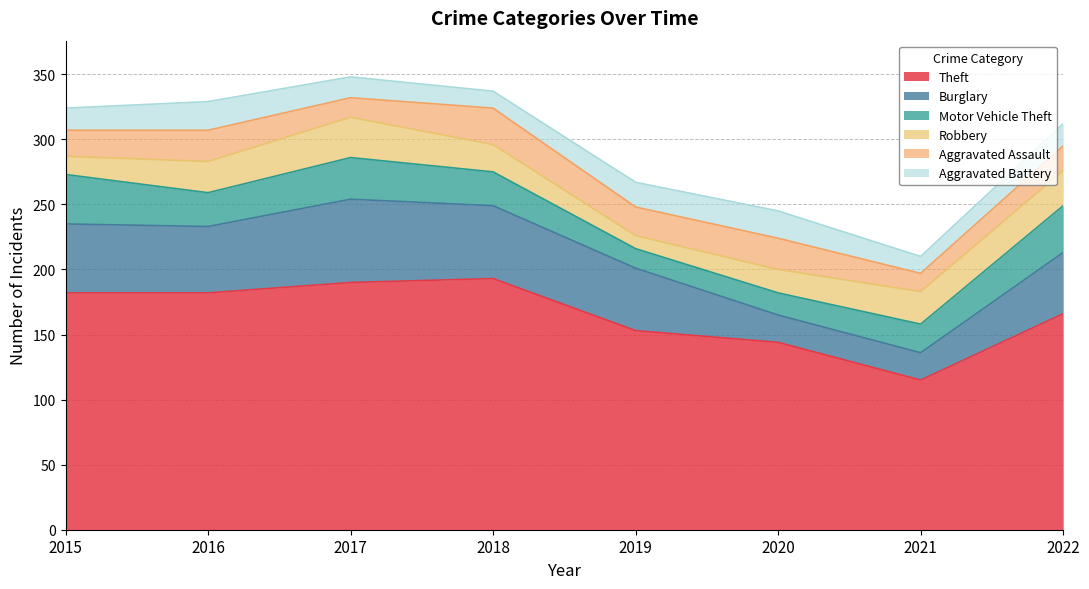

Between which two adjacent categories do Motor Vehicle Theft and Aggravated Assault first intersect?

2017 and 2018